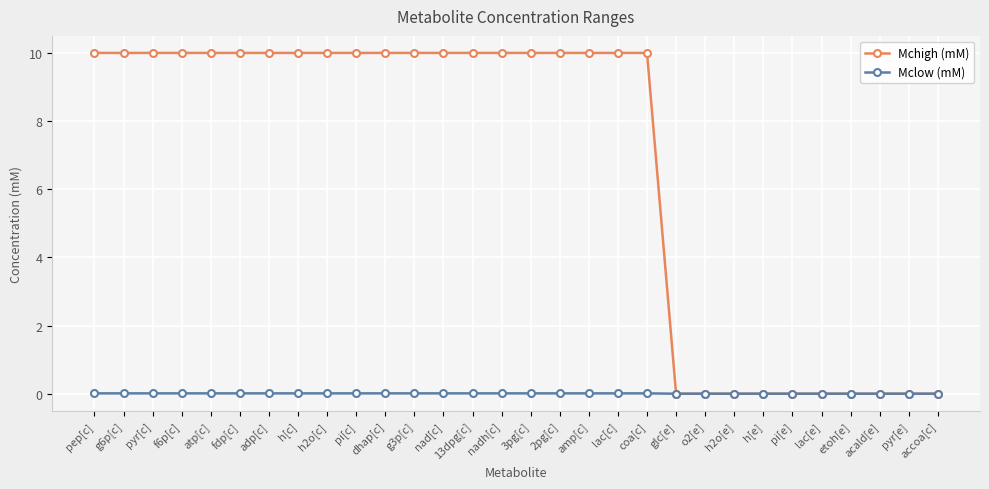

What is the label of the 10th point from the right?

glc[e]